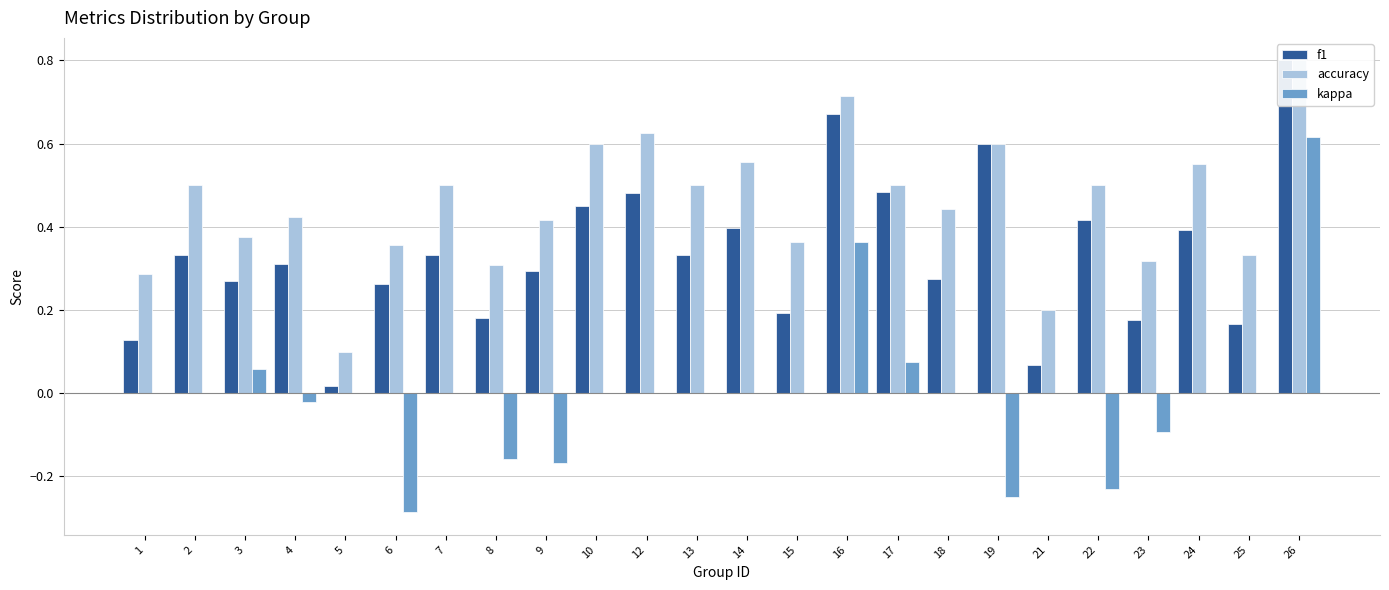

What is the difference between the maximum and minimum values in the f1 series?

0.8